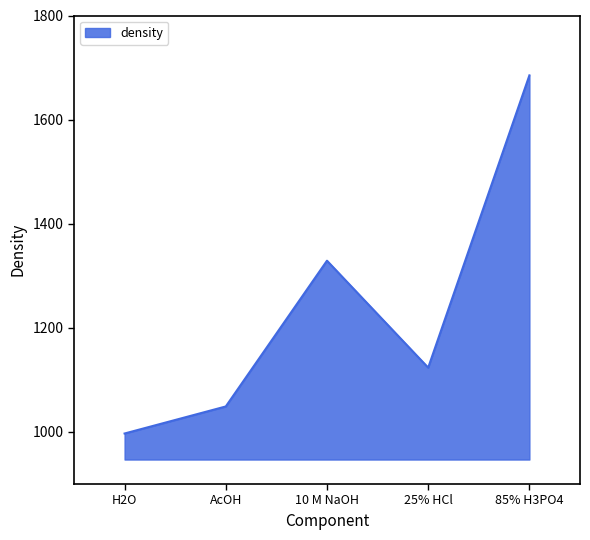

Rank the categories by value from highest to lowest.

85% H3PO4, 10 M NaOH, 25% HCl, AcOH, H2O